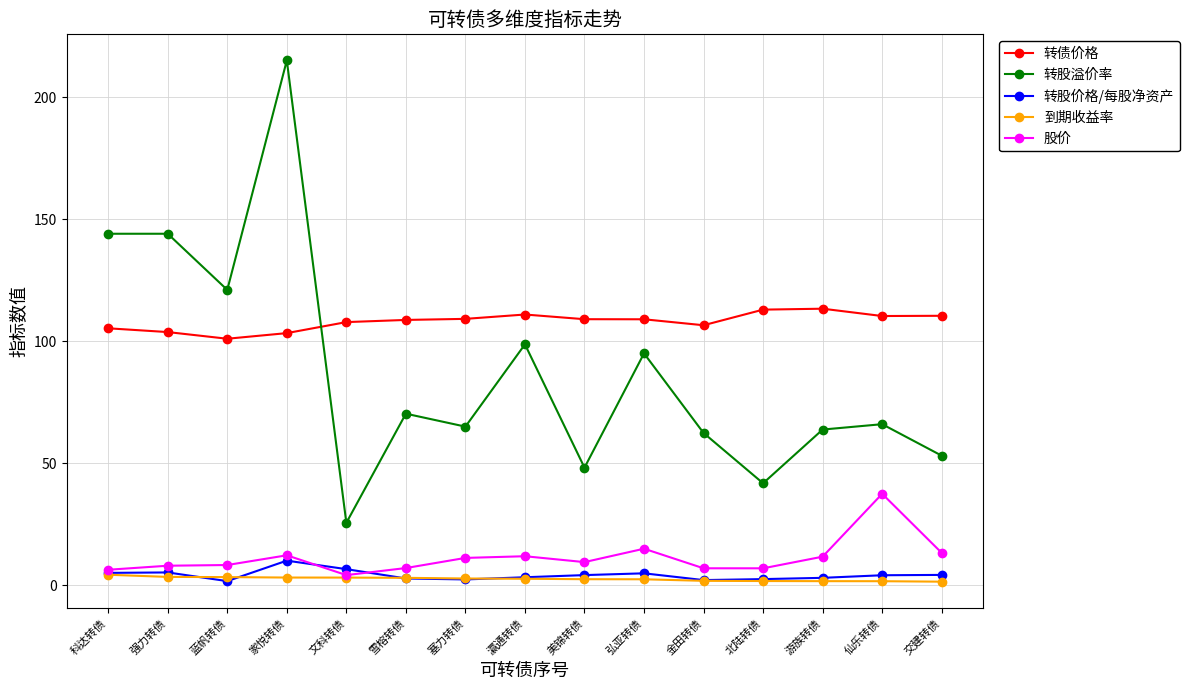

What is the label of the 7th point from the left?

塞力转债